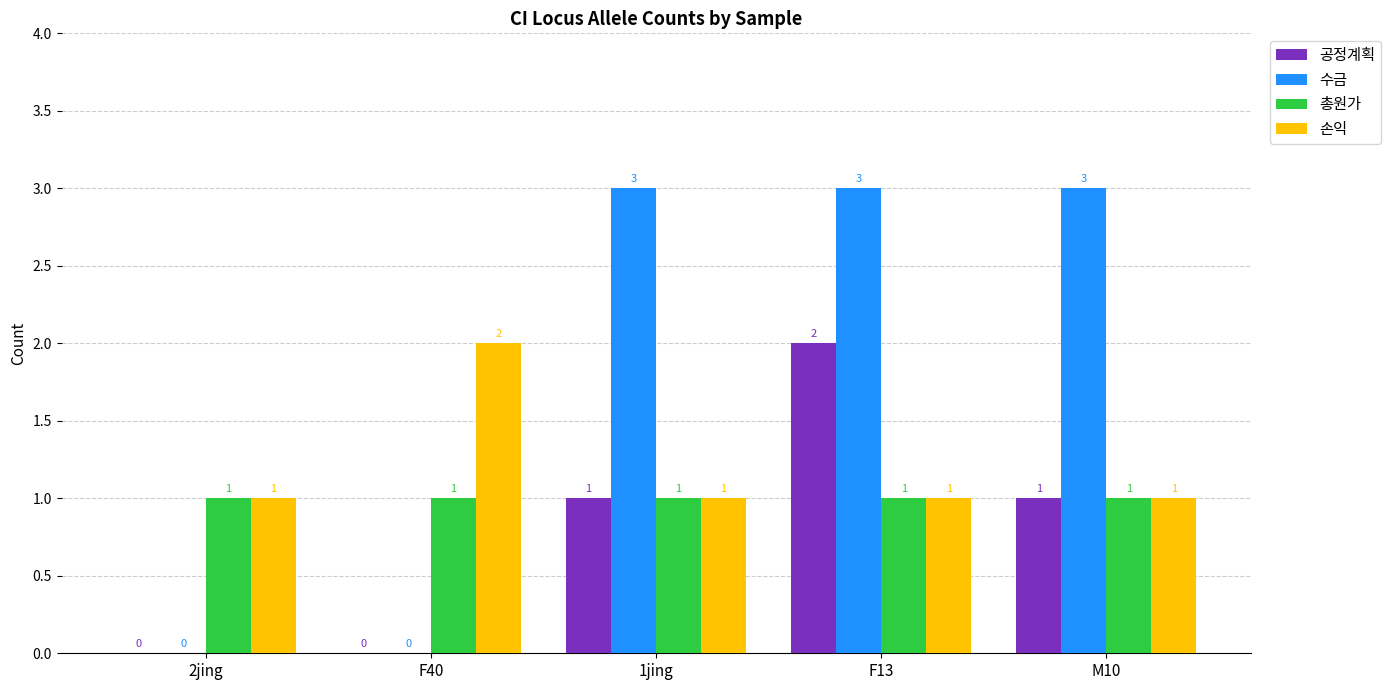

Which series has the largest total across all categories?

수금